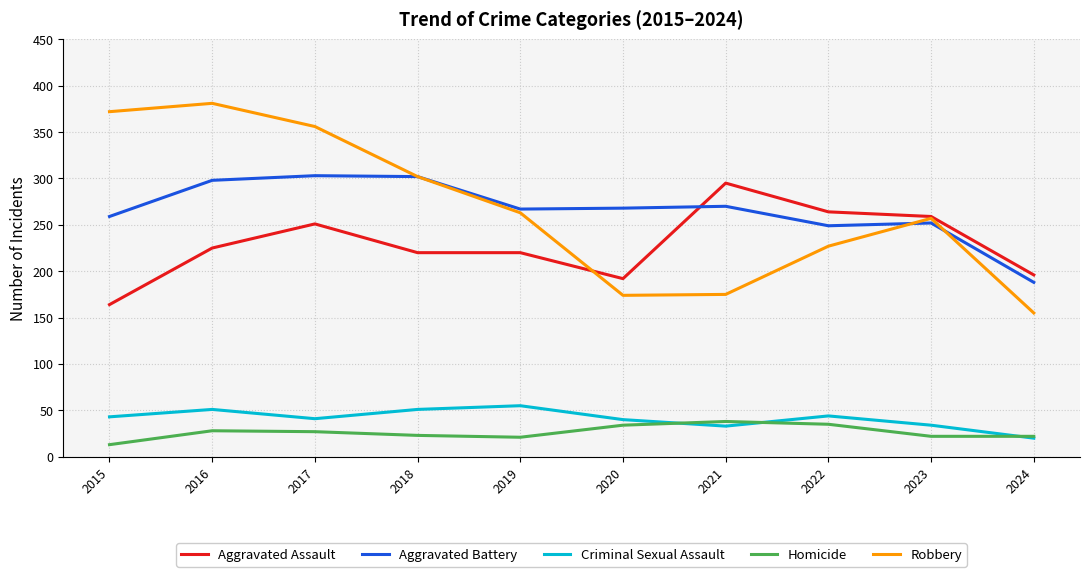

What is the maximum value for Aggravated Assault?

295